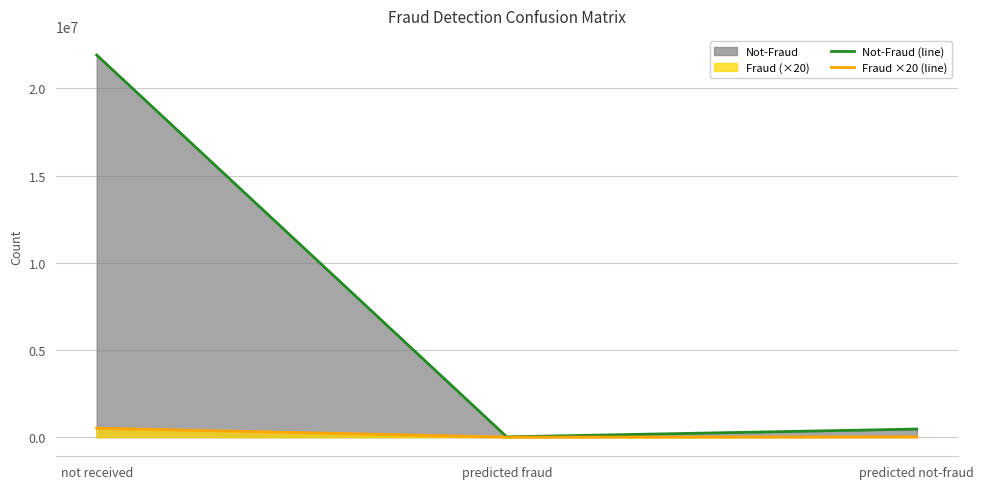

Which category has the highest value across all series?

not received